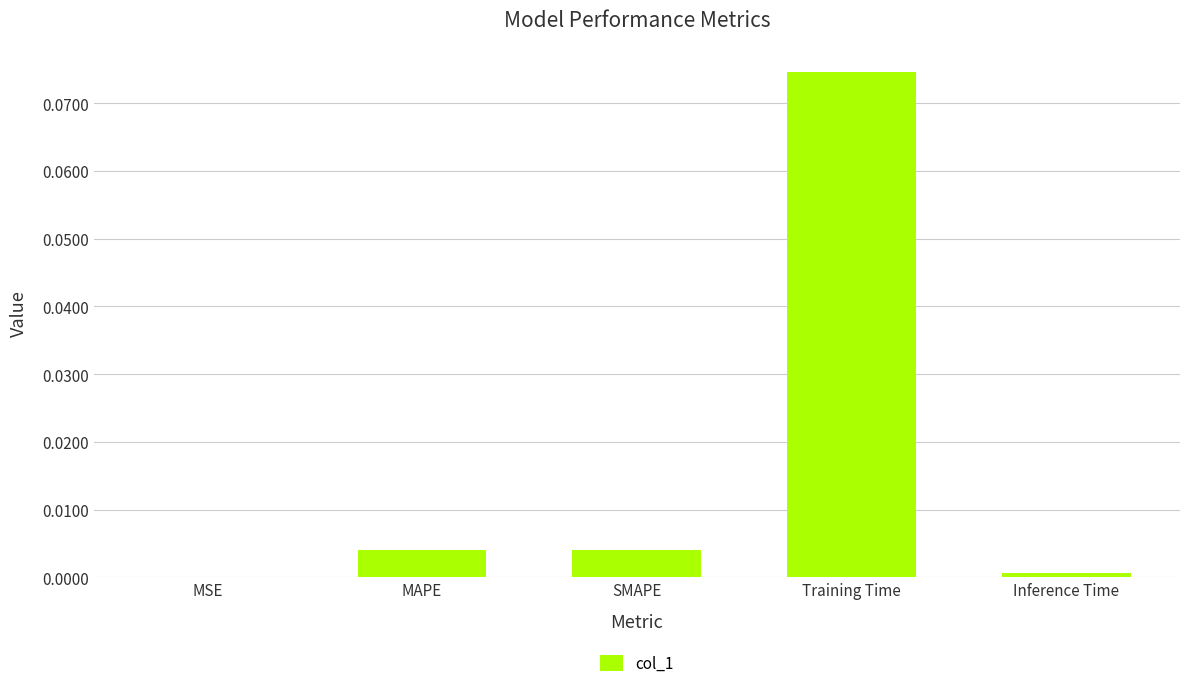

The chart shows a value of 0.0 at Inference Time. True or false?

True